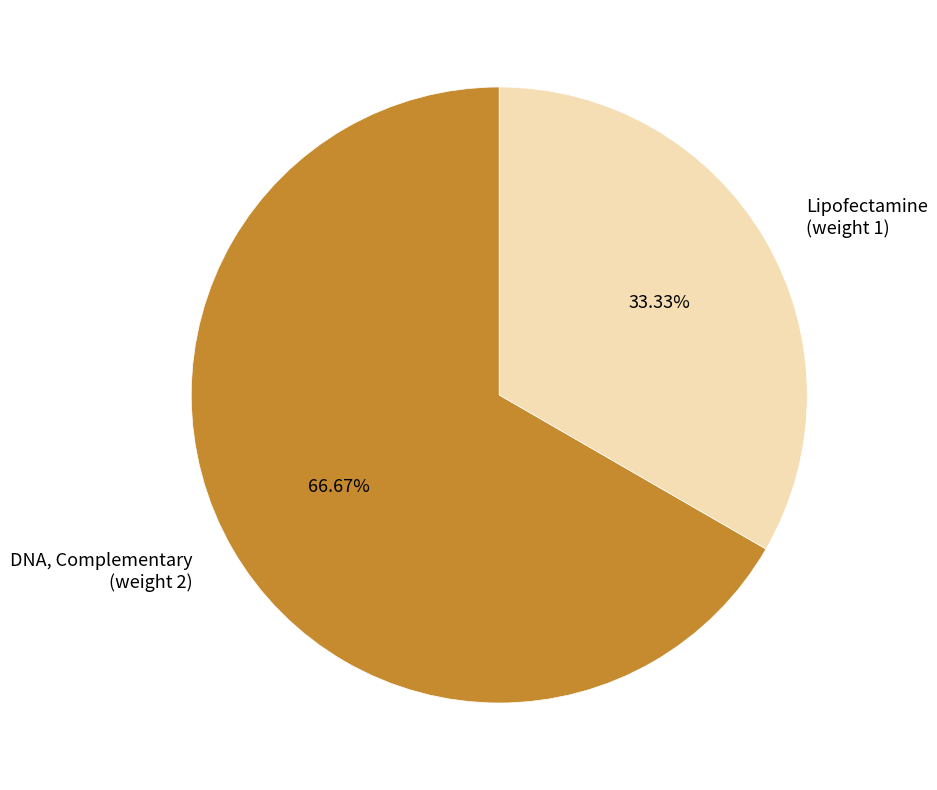

Combined, do DNA, Complementary (weight 2) and Lipofectamine (weight 1) account for over 50%?

Yes